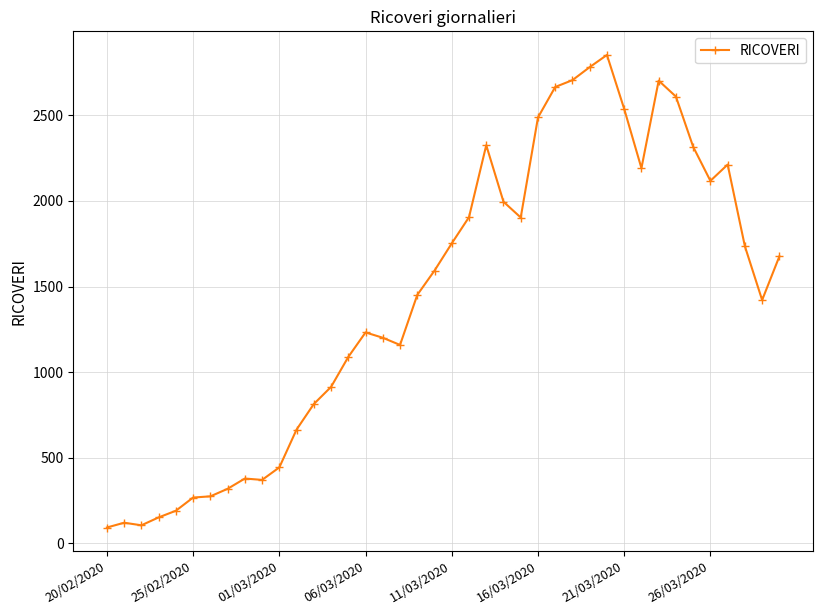

What is the greatest value displayed?

2852